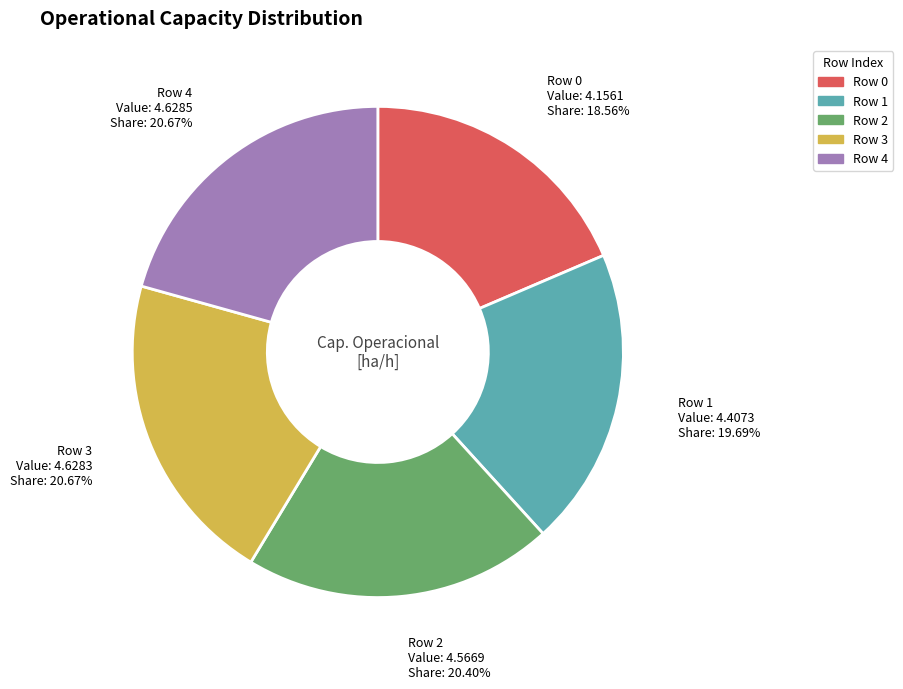

To the nearest percent, what percentage of the pie is Row 1?

20%